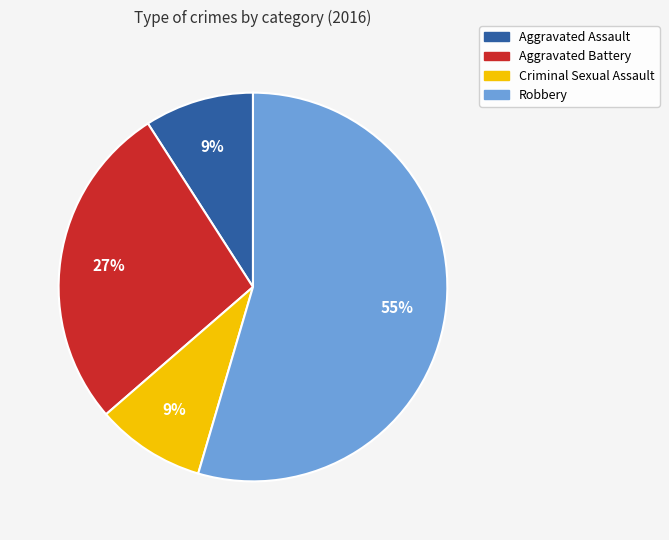

To the nearest percent, what is the average slice percentage?

25%